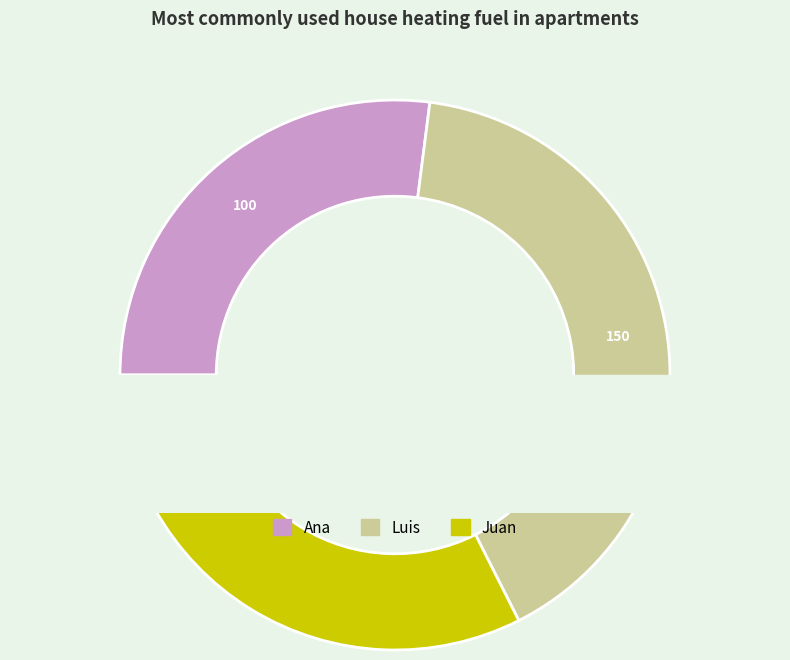

What portion of the pie excludes Luis?

59.5%